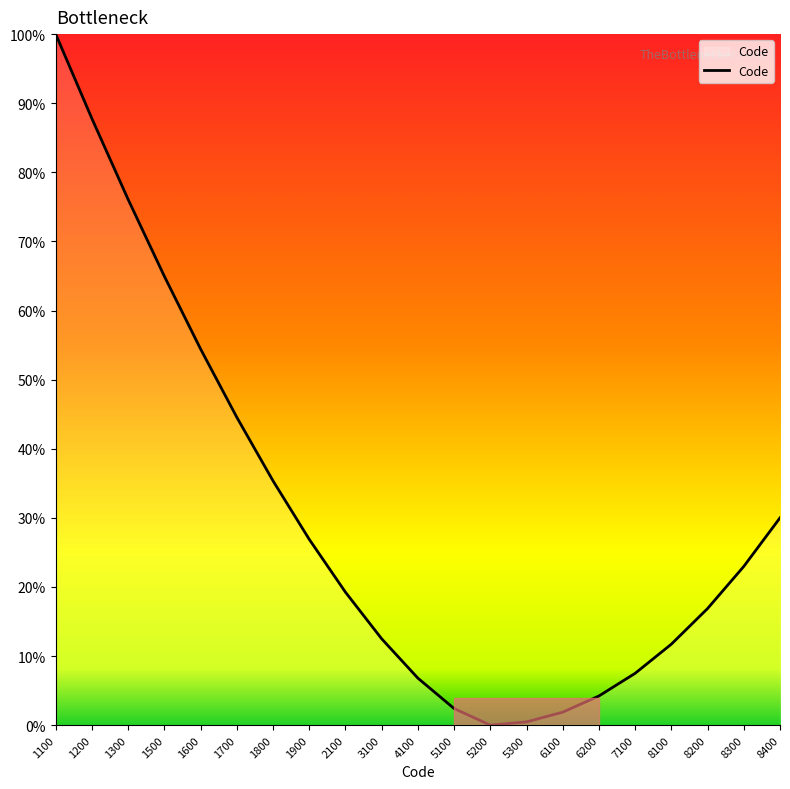

What is the greatest value displayed?

100.0